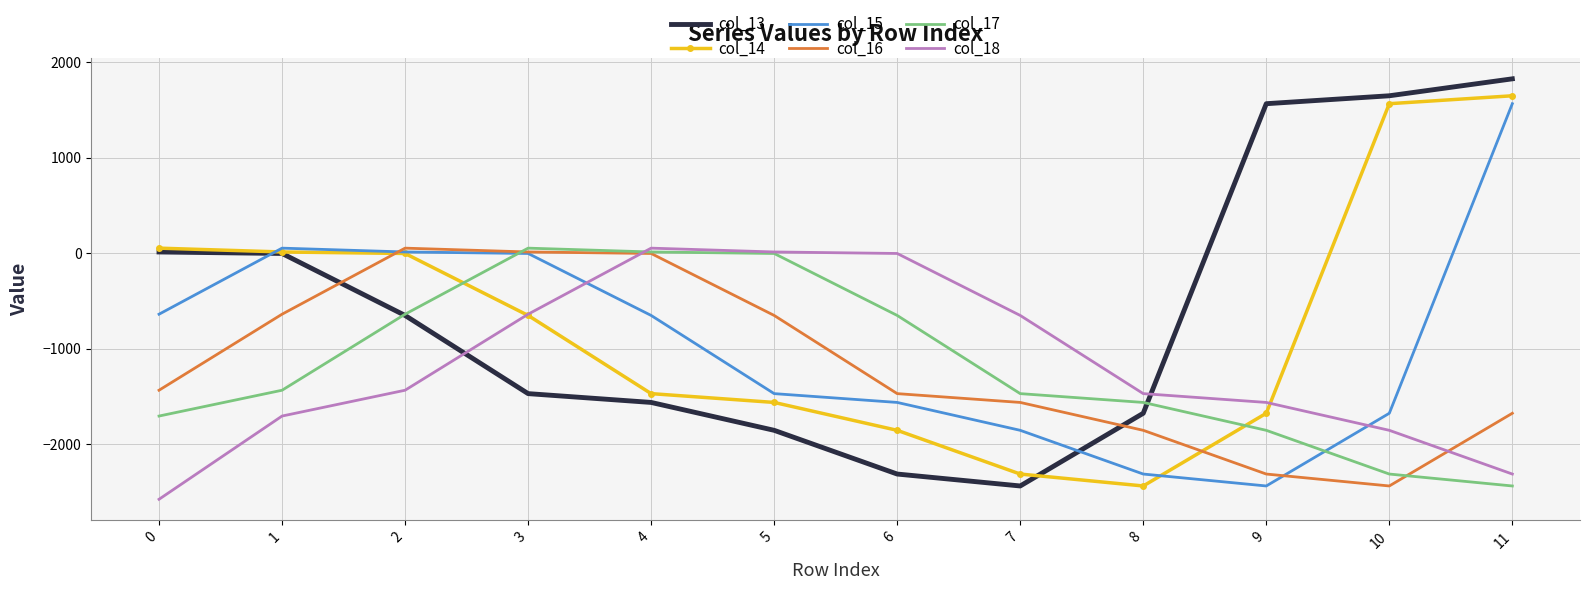

True or false: col_18 and col_15 cross at least once.

True